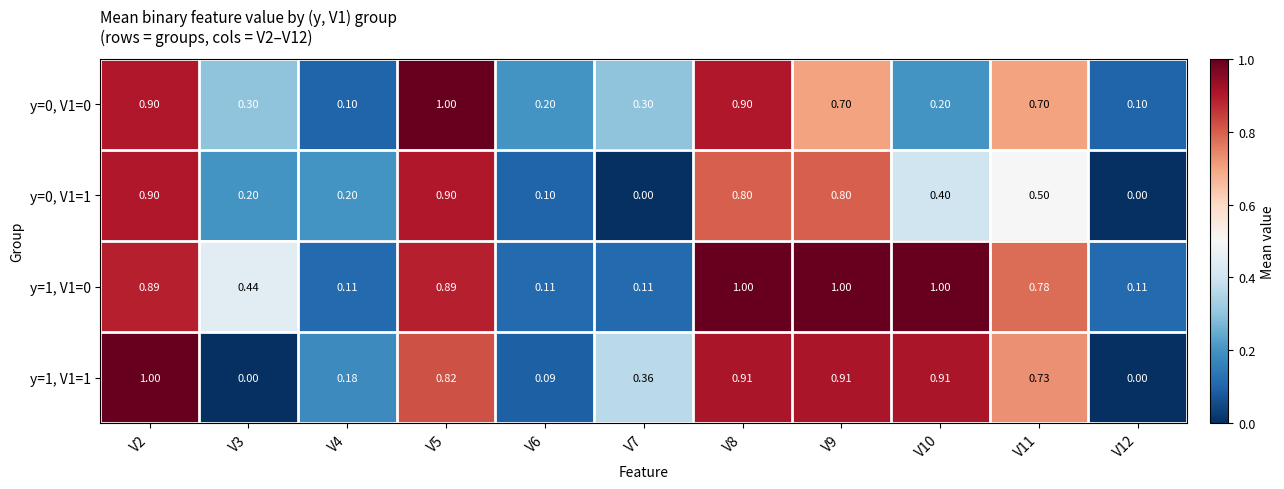

Is the value of y=0, V1=1 at V8 greater than the value of y=0, V1=0 at V4?

Yes